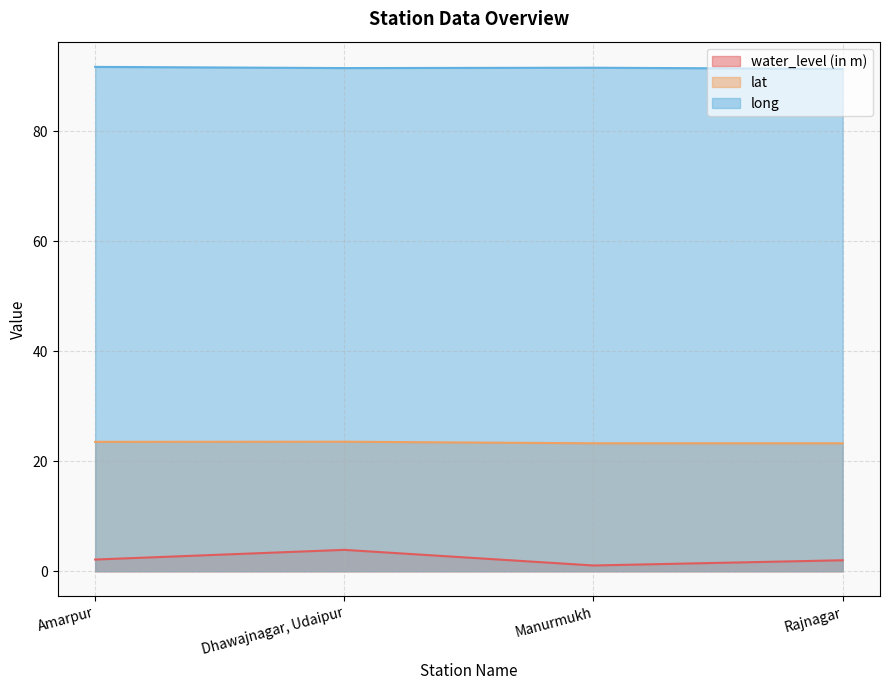

Does the chart display data point markers on the line(s)?

No